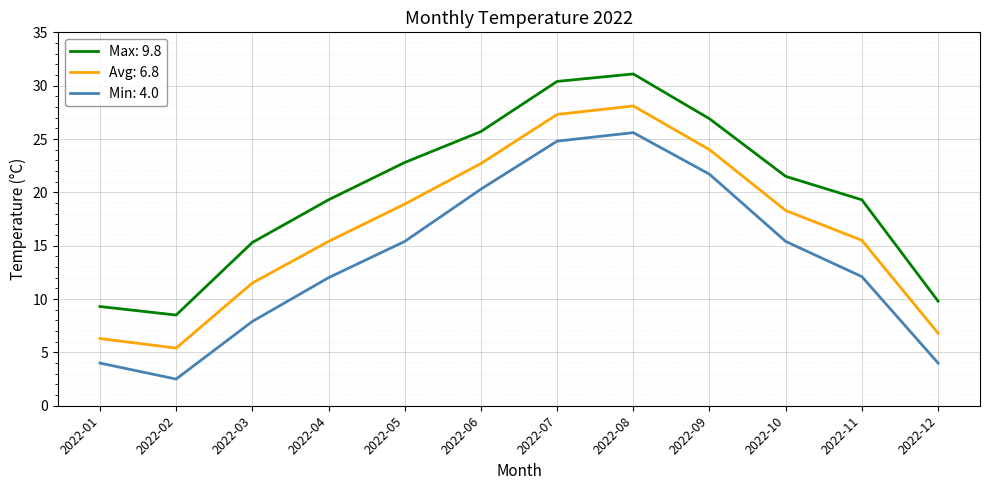

At which category is the sum across all series the highest?

2022-08